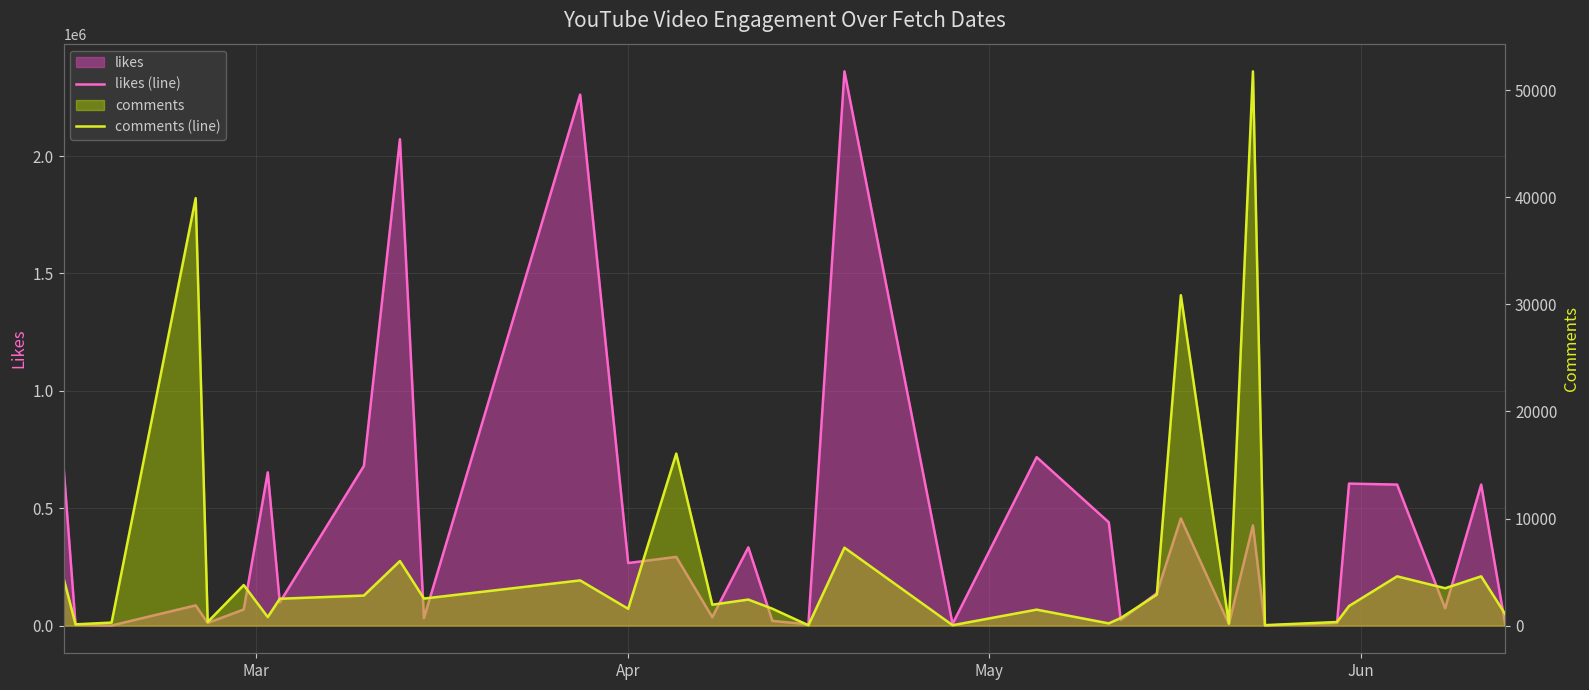

How many series are shown in this chart?

2